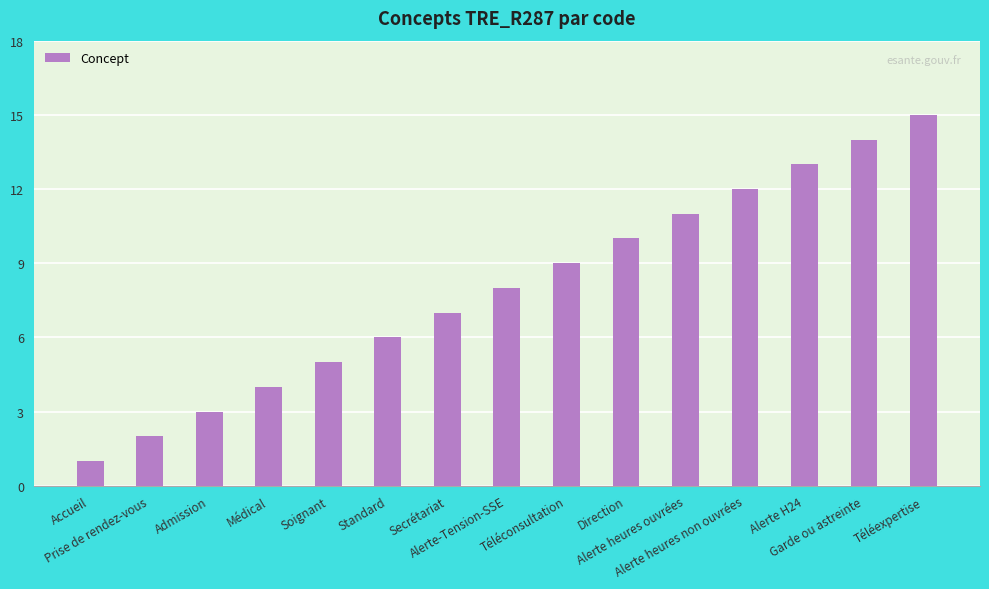

What is the maximum value shown in the chart?

15